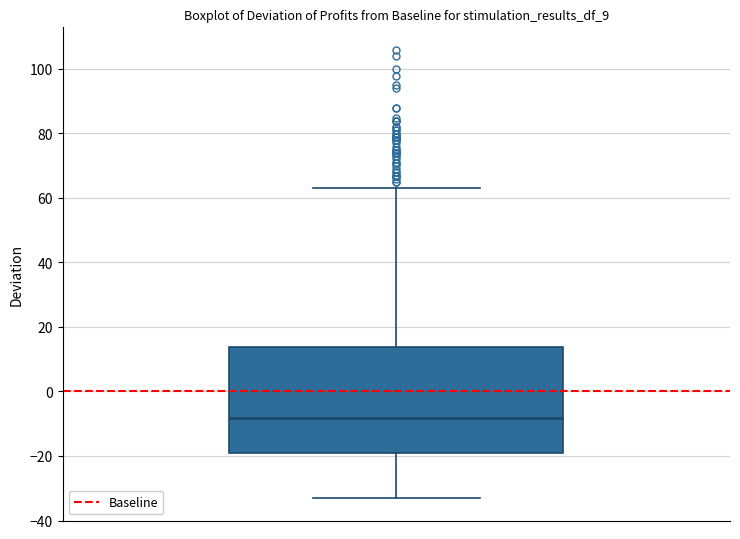

Transcribe this box plot: give where the median line is, the range the box spans, and where the two whiskers end, as read against the y-axis. The values are not printed on the chart, so give them approximately, as read against the axis.

median -8, box -20 to 14, whiskers -34 to 62